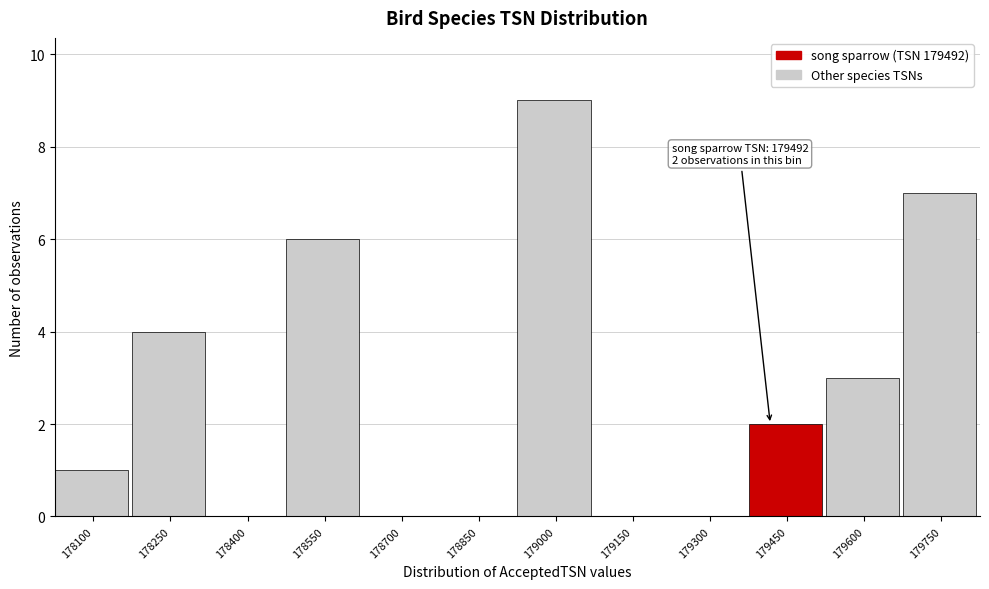

What is the sum of all values?

32